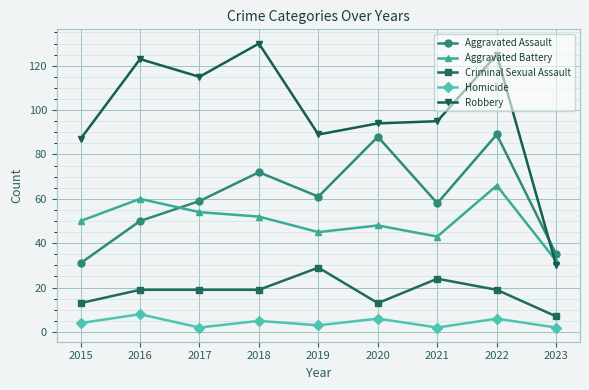

True or false: Aggravated Assault has a value of 89 at 2022.

True